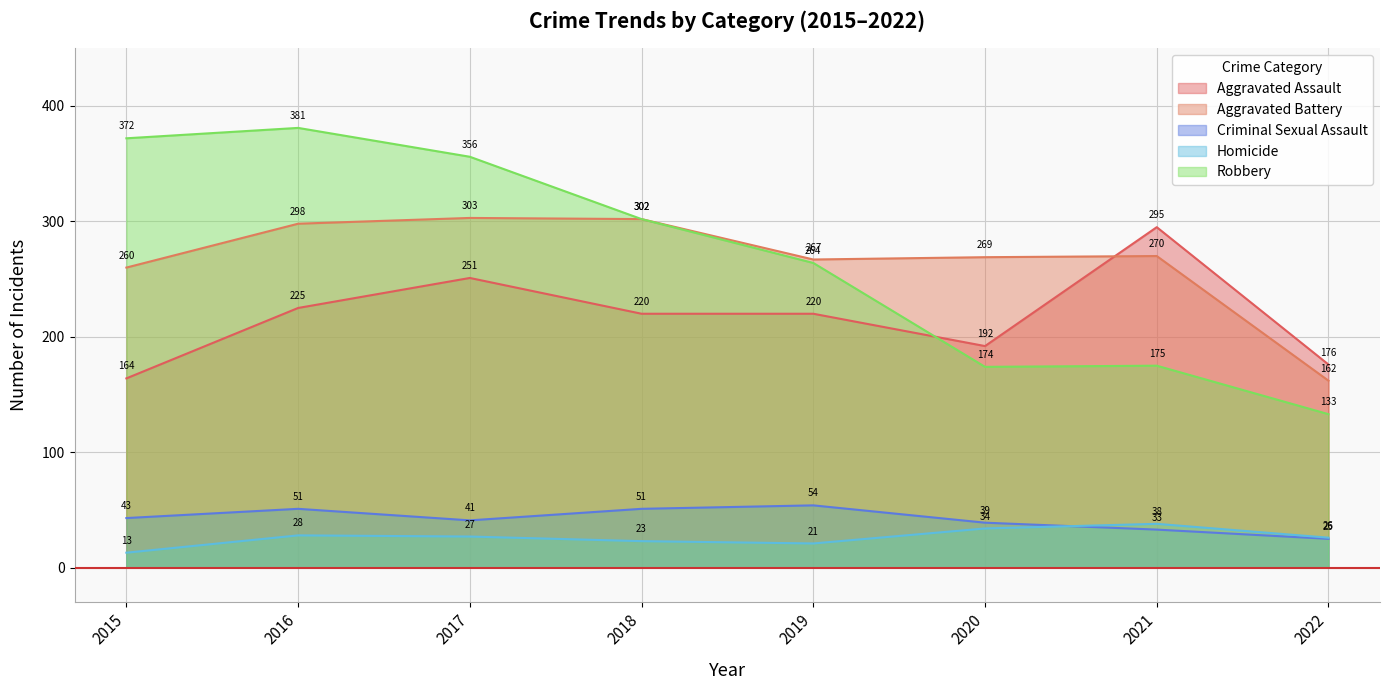

Reading left to right, transcribe all the data shown in this chart.

Aggravated Assault: 164	225	251	220	220	192	295	176
Aggravated Battery: 260	298	303	302	267	269	270	162
Criminal Sexual Assault: 43	51	41	51	54	39	33	25
Homicide: 13	28	27	23	21	34	38	26
Robbery: 372	381	356	302	264	174	175	133